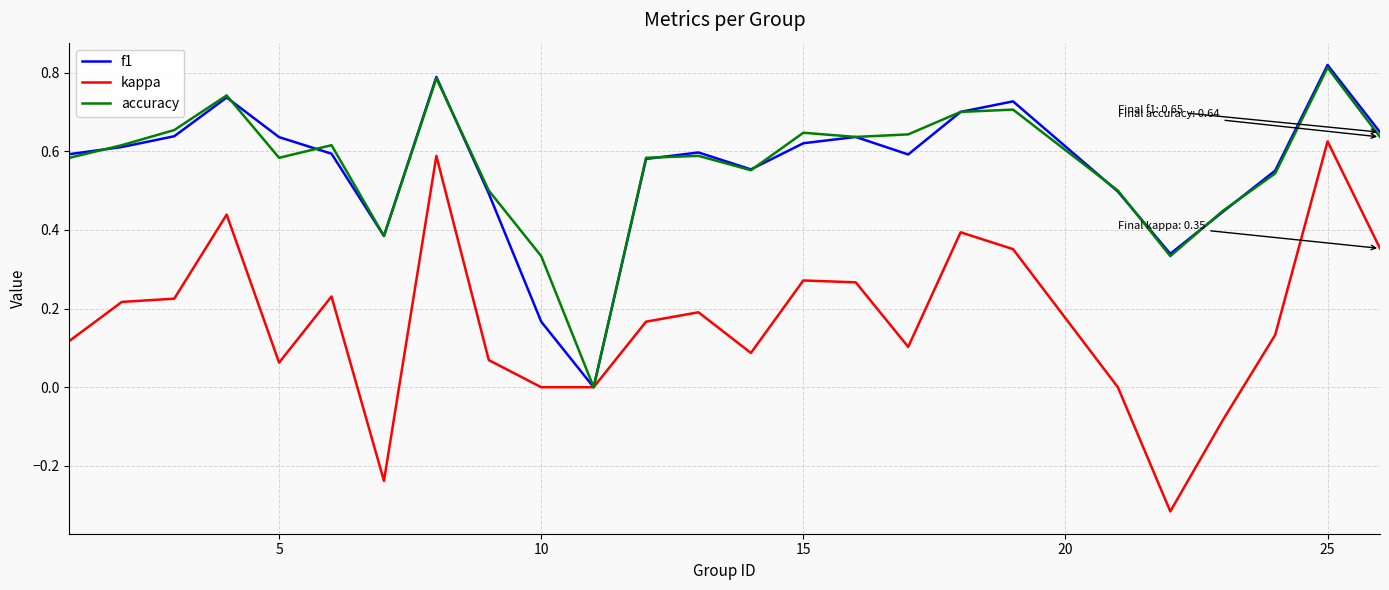

Which series has the widest spread of values?

kappa